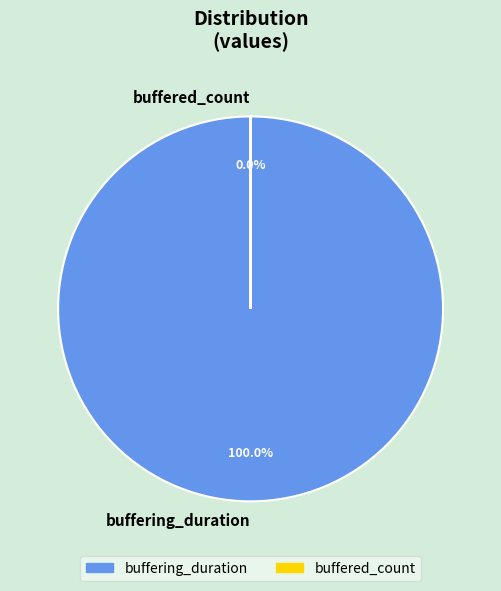

What is the smallest slice in the pie chart?

buffered_count